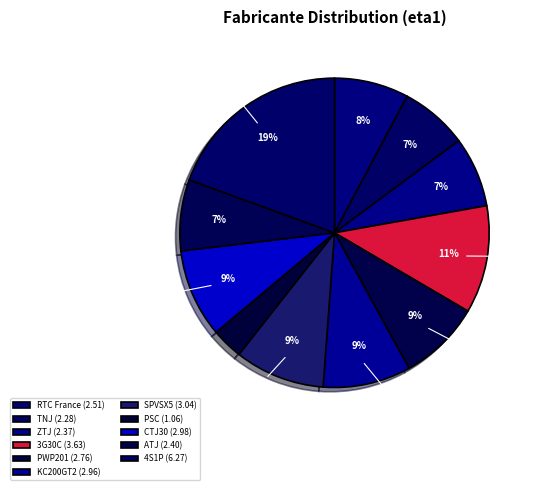

To the nearest percent, what is the average slice percentage?

9%